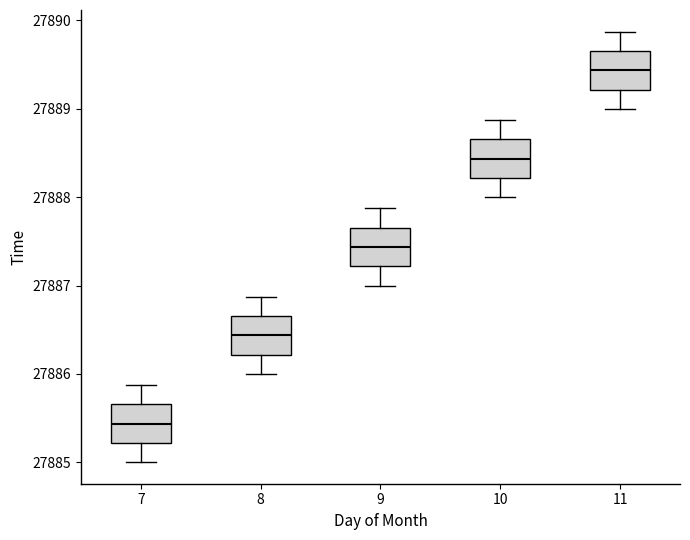

Reading left to right, transcribe this box plot: for each box, give where its median line is, the range the box spans, and where its two whiskers end, as read against the y-axis. The values are not printed on the chart, so give them approximately, as read against the axis.

7: median 27885.4, box 27885.2 to 27885.7, whiskers 27885.0 to 27885.9
8: median 27886.4, box 27886.2 to 27886.7, whiskers 27886.0 to 27886.9
9: median 27887.4, box 27887.2 to 27887.7, whiskers 27887.0 to 27887.9
10: median 27888.4, box 27888.2 to 27888.7, whiskers 27888.0 to 27888.9
11: median 27889.4, box 27889.2 to 27889.7, whiskers 27889.0 to 27889.9